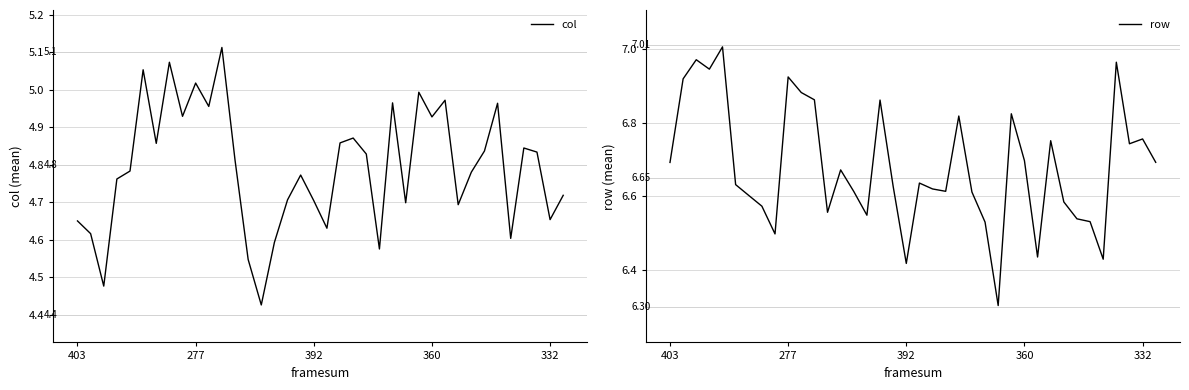

True or false: row and col intersect in this chart.

False